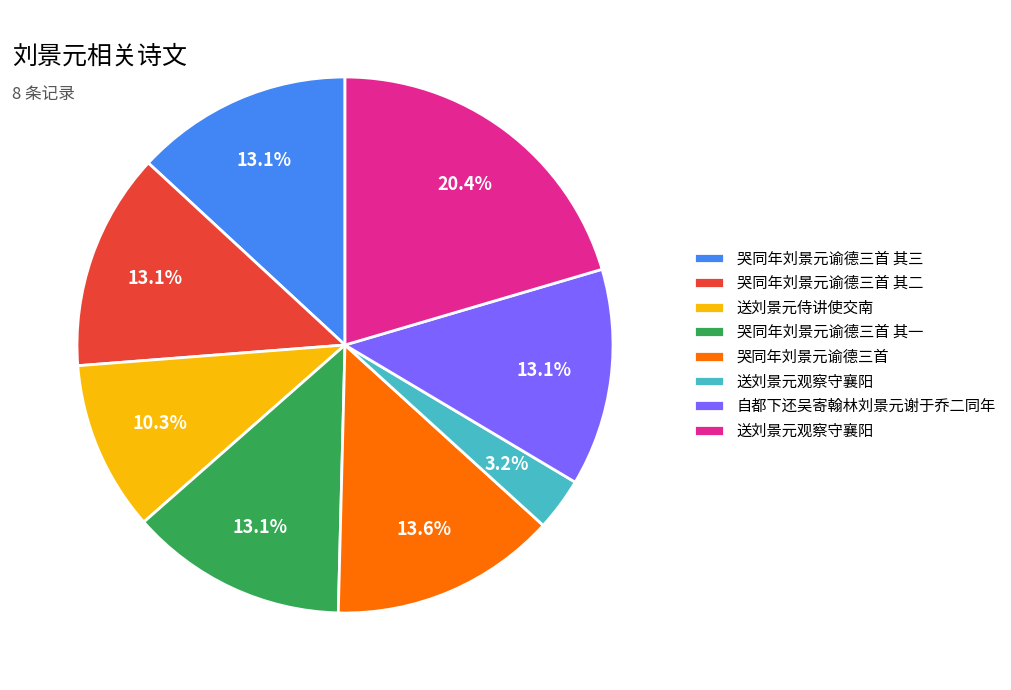

How many slices are in this pie chart?

8